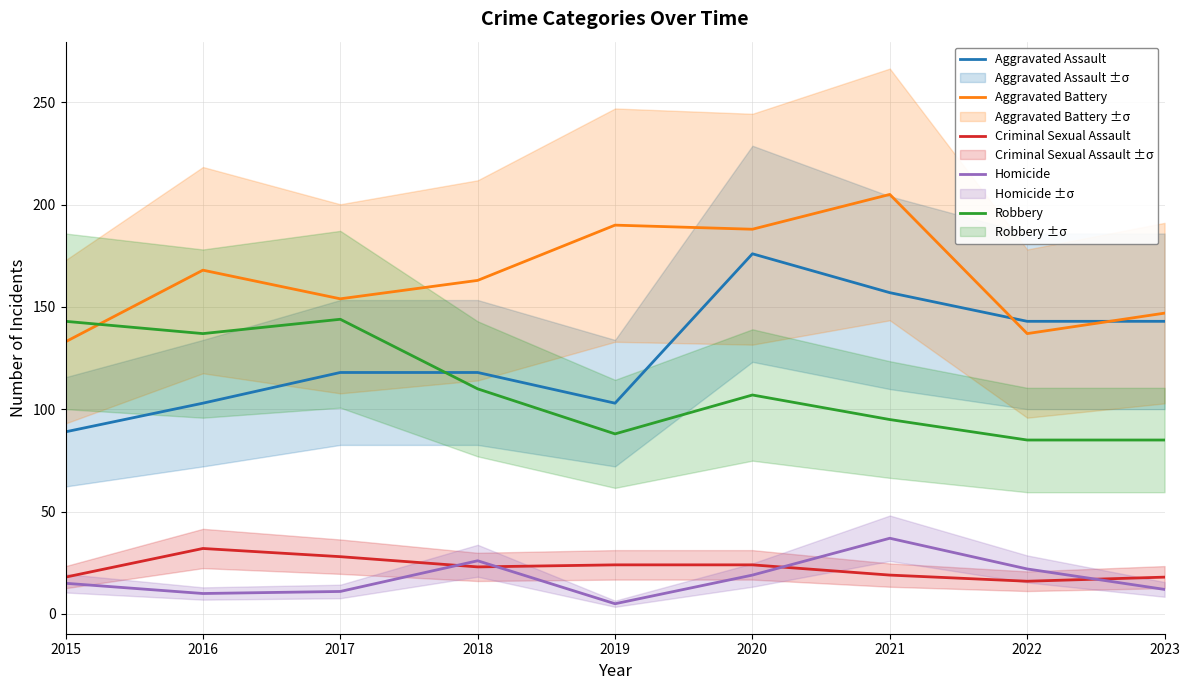

What are all the series names shown in the legend?

Aggravated Assault, Aggravated Battery, Criminal Sexual Assault, Homicide, Robbery